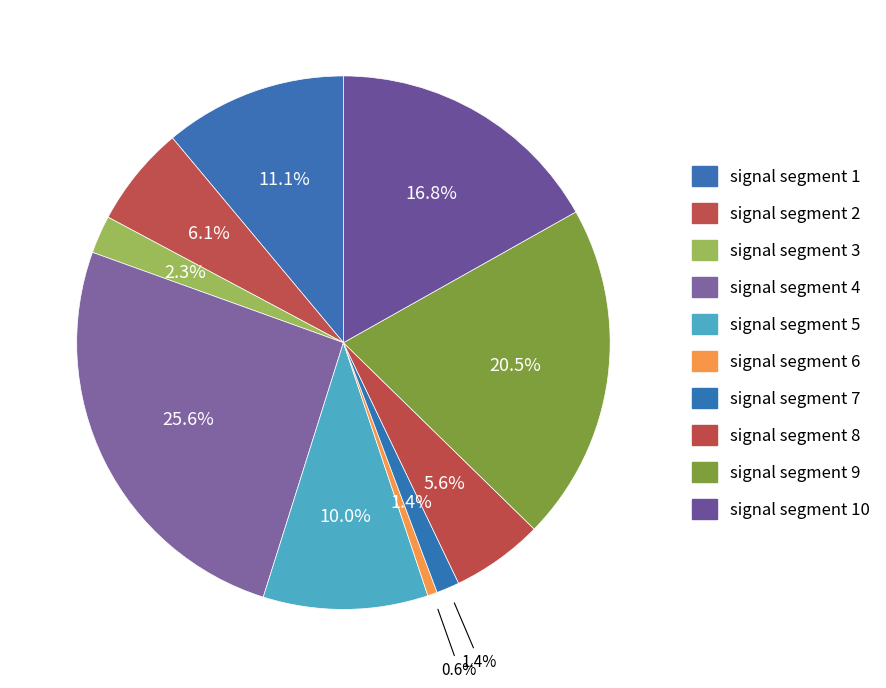

To the nearest percent, what is the difference between the signal segment 10 and signal segment 9 slice percentages?

4%